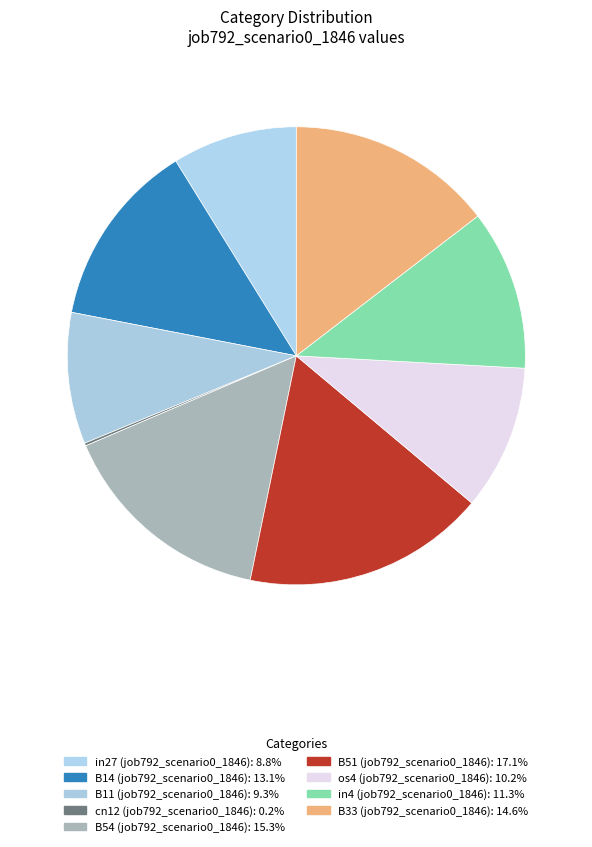

Count the number of slices in the pie.

9